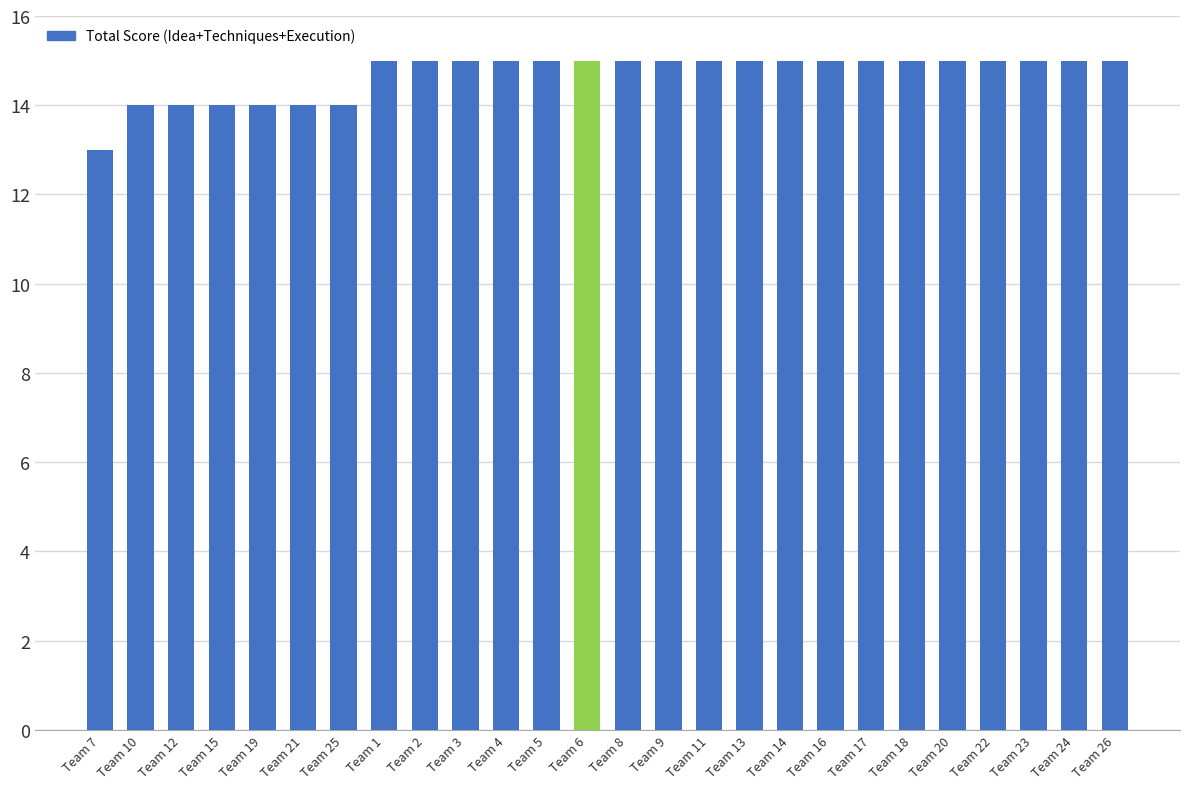

What is the label of the 15th bar from the right?

Team 5